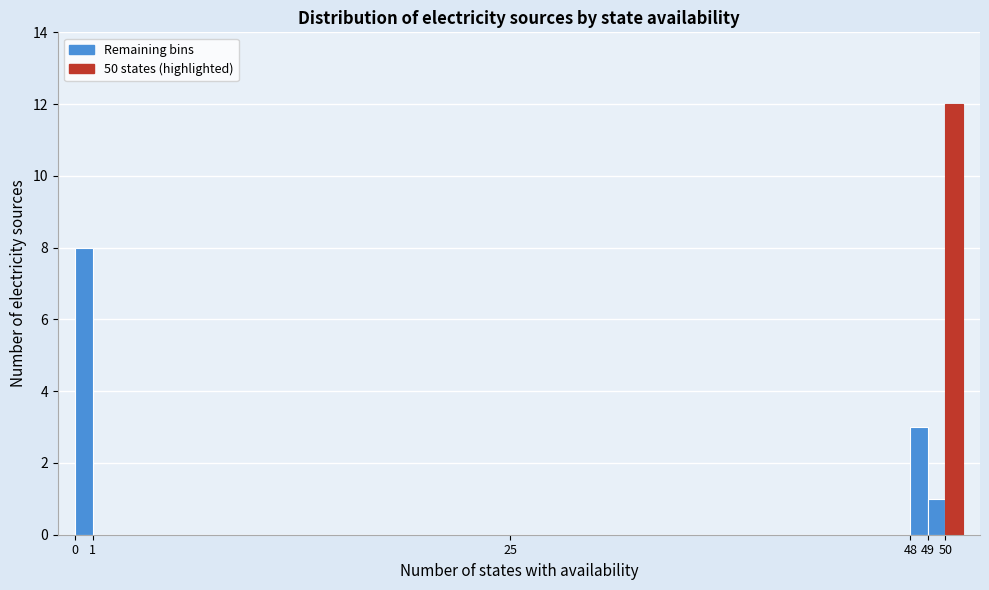

Reading left to right, list every bar in this chart as the range it spans on the x-axis followed by its height. The values are not printed on the chart, so give them approximately, as read against the axis.

0 to 1: 8
1 to 25: 0
25 to 48: 0
48 to 49: 3
49 to 50: 1
50 to 51: 12